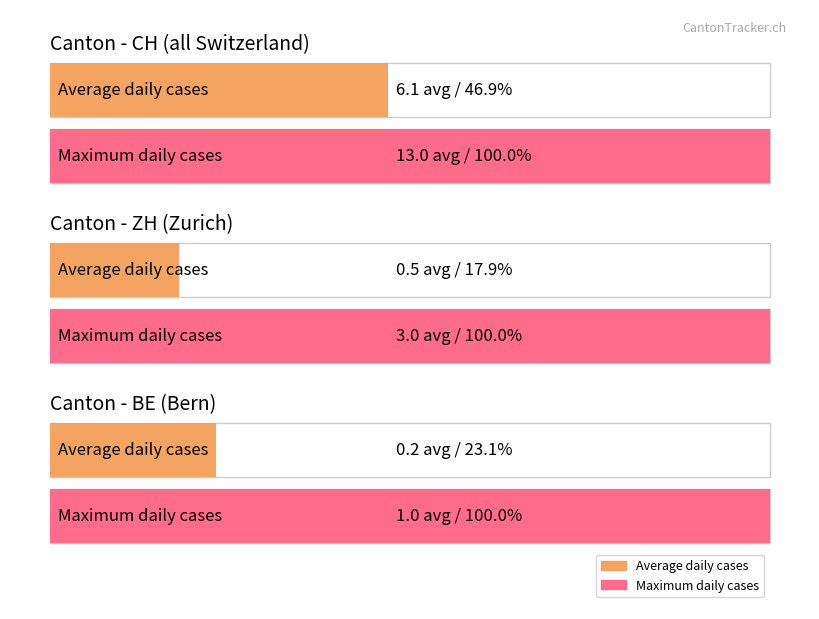

What is the spread (max minus min) of values at 2020-06-08?

7